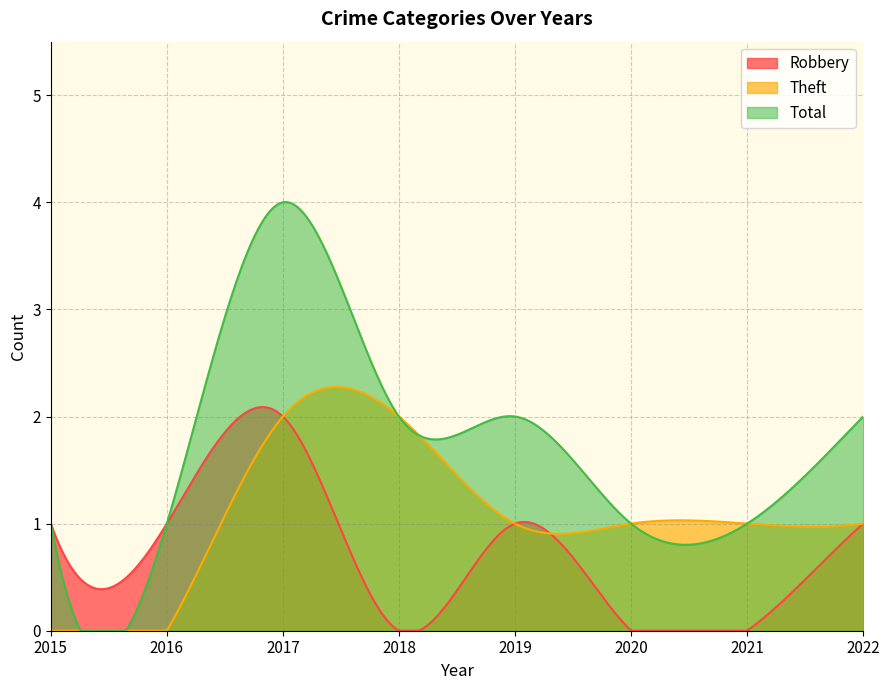

Which series has the largest total across all categories?

Total